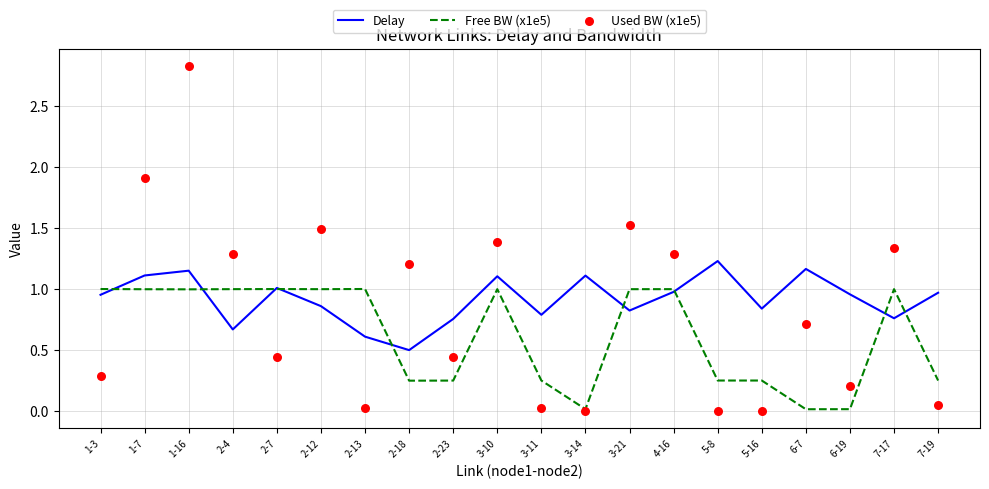

Which series contains the lowest Y value?

Used BW (x1e5)